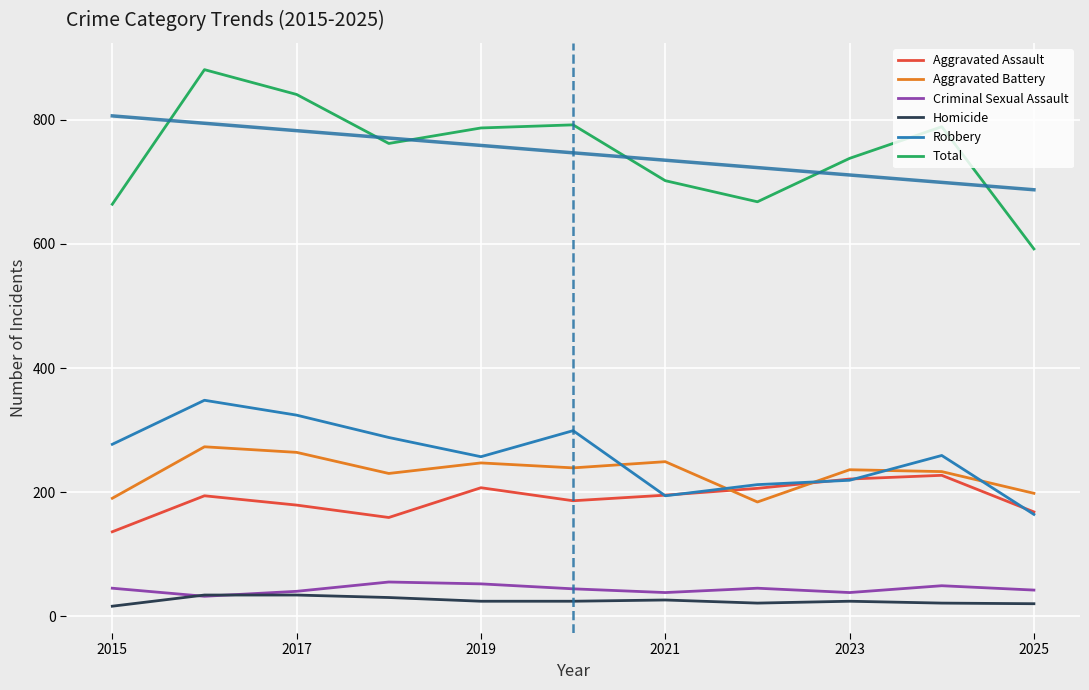

In Criminal Sexual Assault, how many points are lower than both neighbors (excluding endpoints)?

3